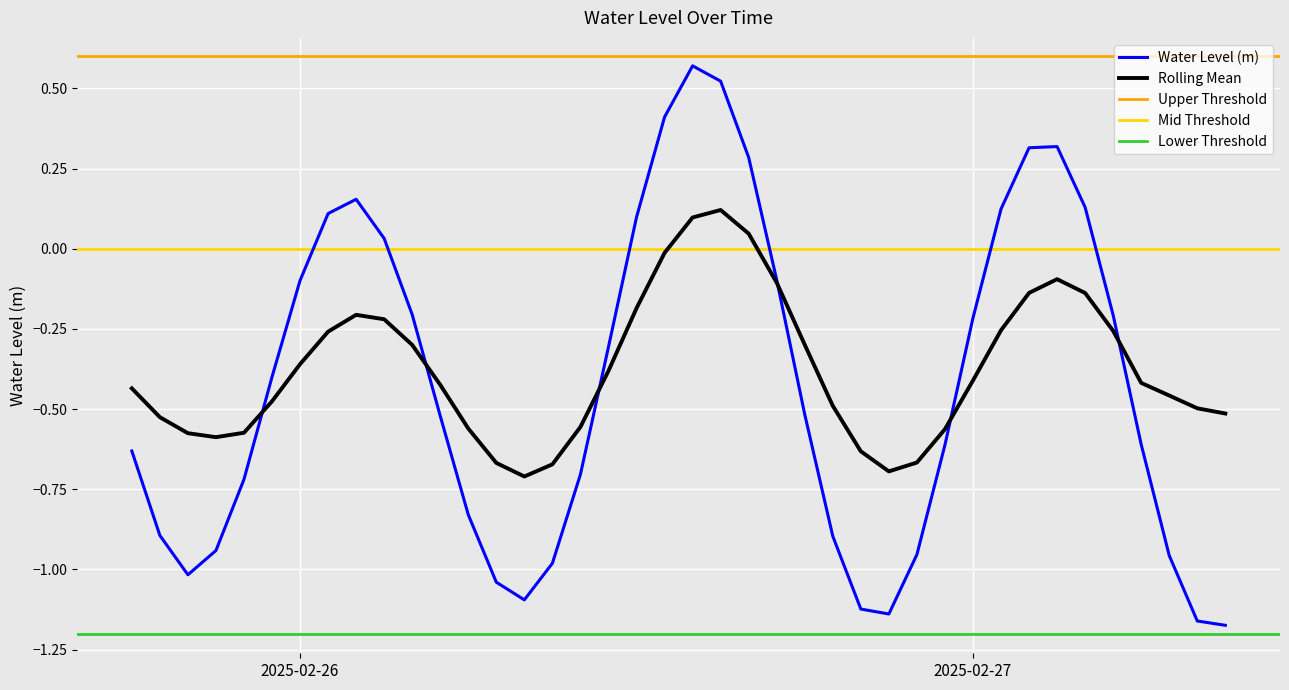

What is the label of the 9th point from the left?

2025-02-26 02:00:00